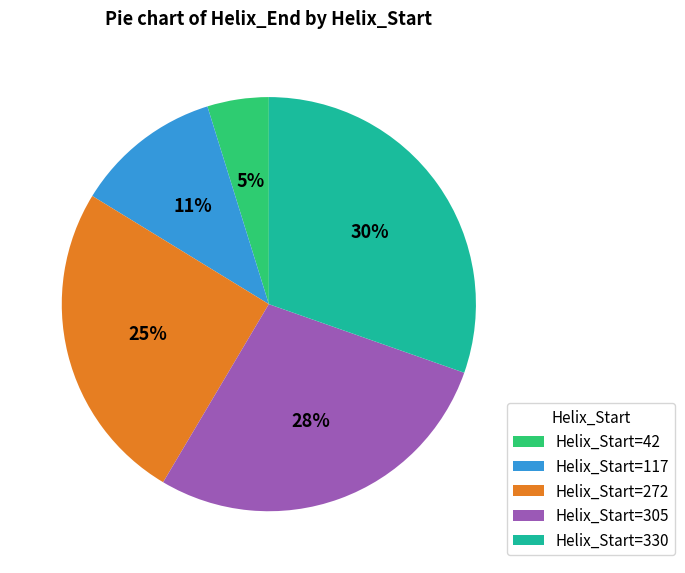

Does any single category account for the majority?

No